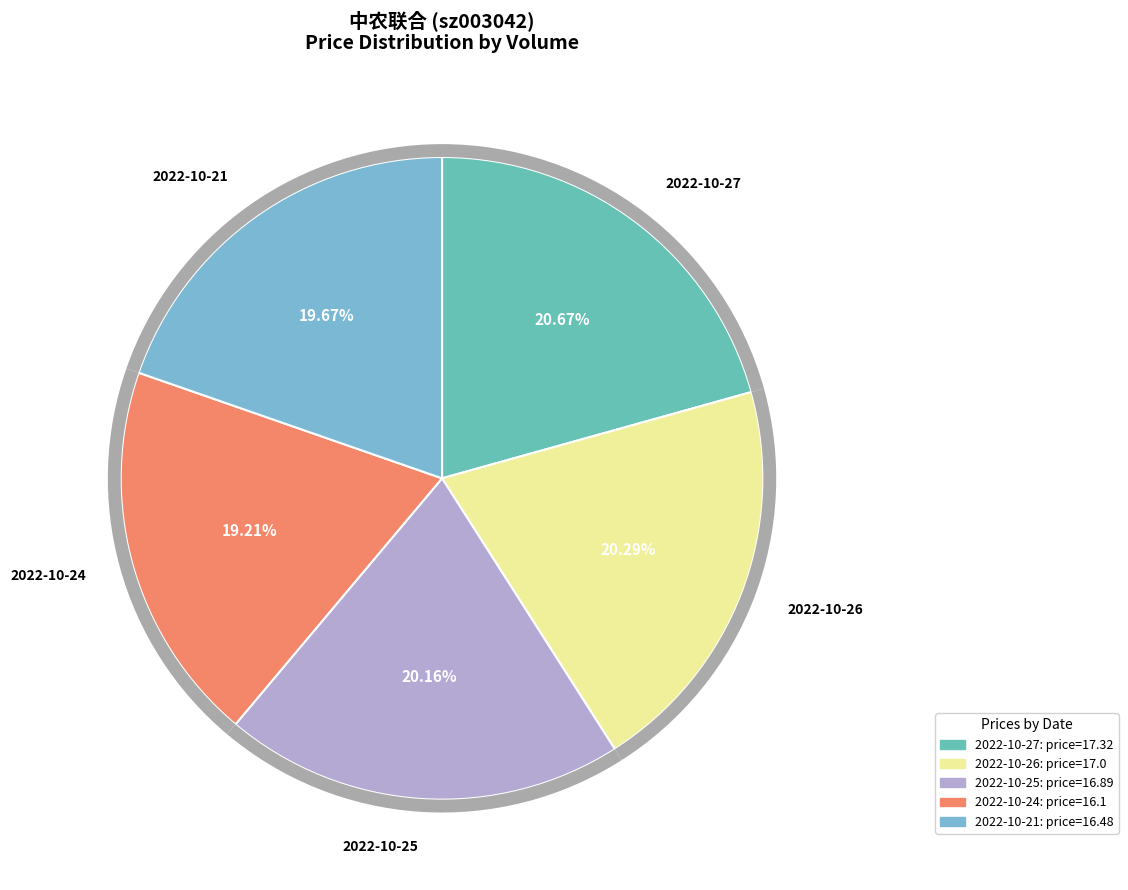

Is it true that 61896 is 5% of the pie?

False